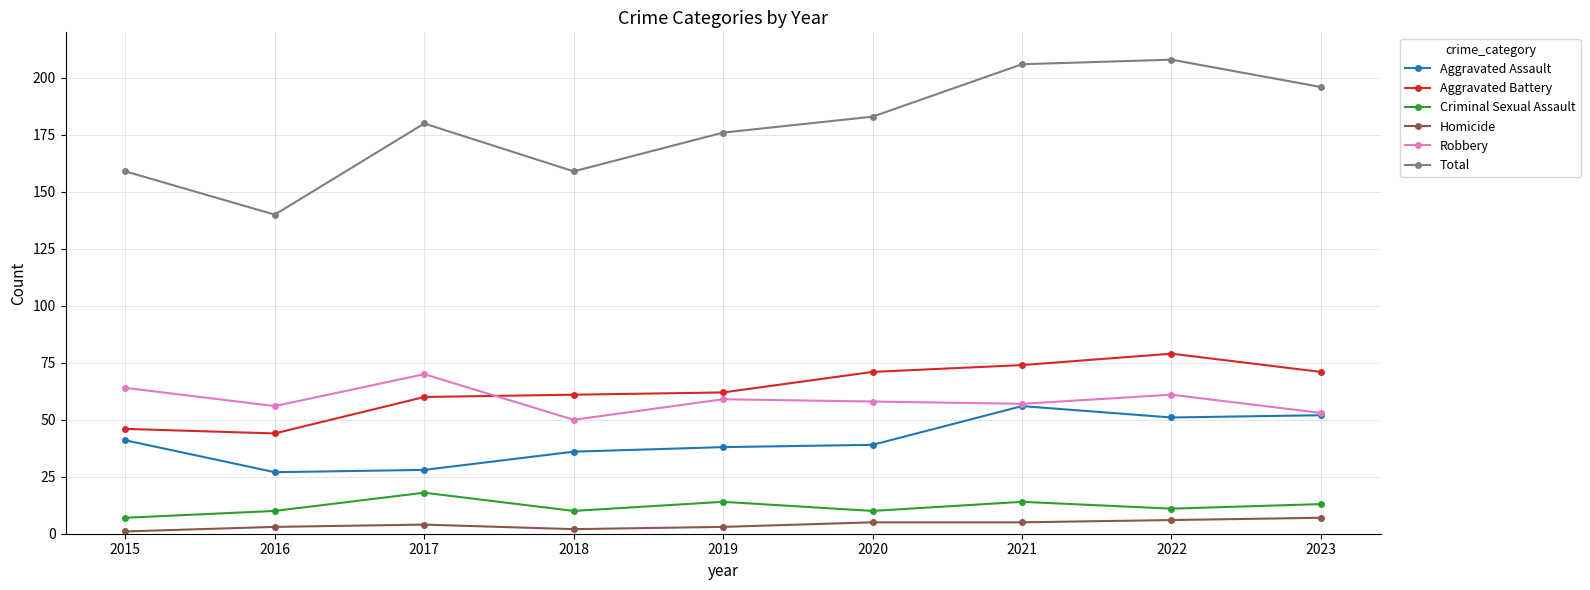

What value does the Homicide series have at 2017?

4